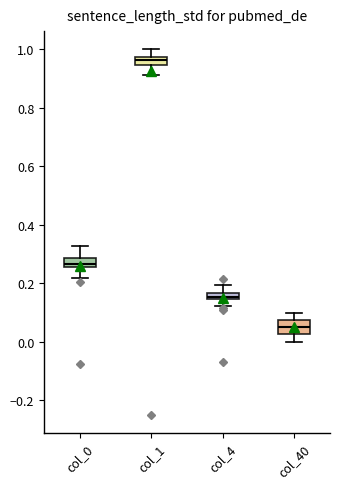

Which box's median line is the lowest?

col_40